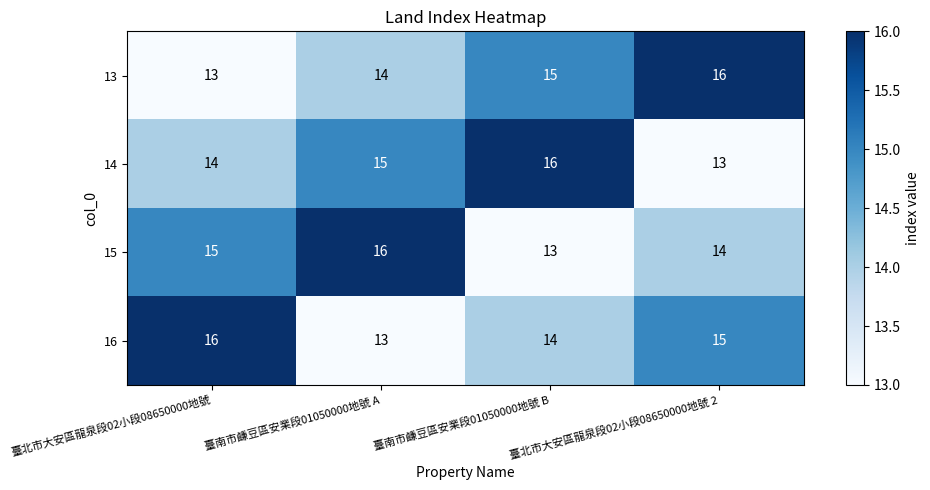

The value of 14 at 臺南市鹻豆區安業段01050000地號 A is 15. True or false?

True